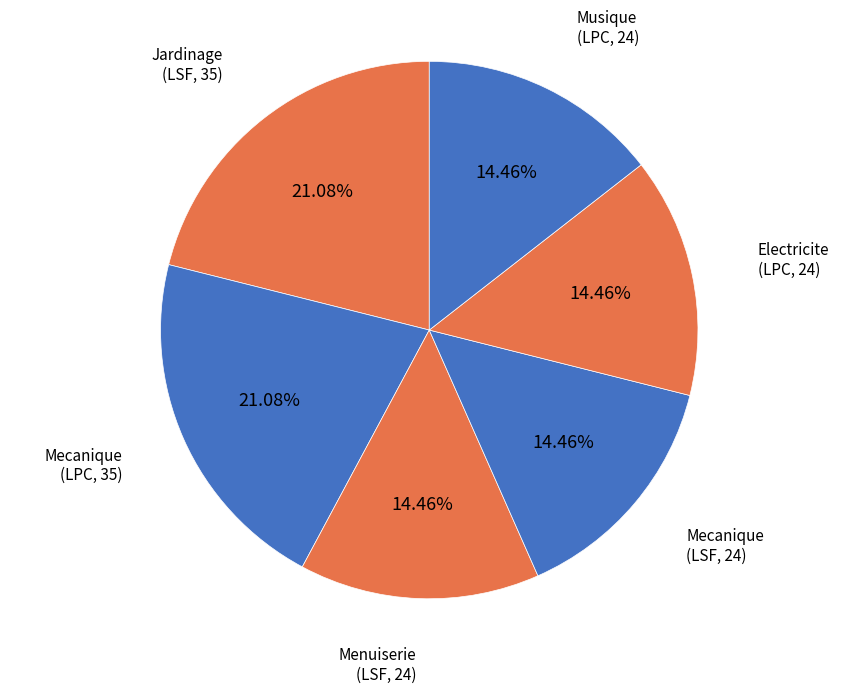

Do Mecanique (LSF, 24) and Menuiserie (LSF, 24) together represent more than half of the pie?

No